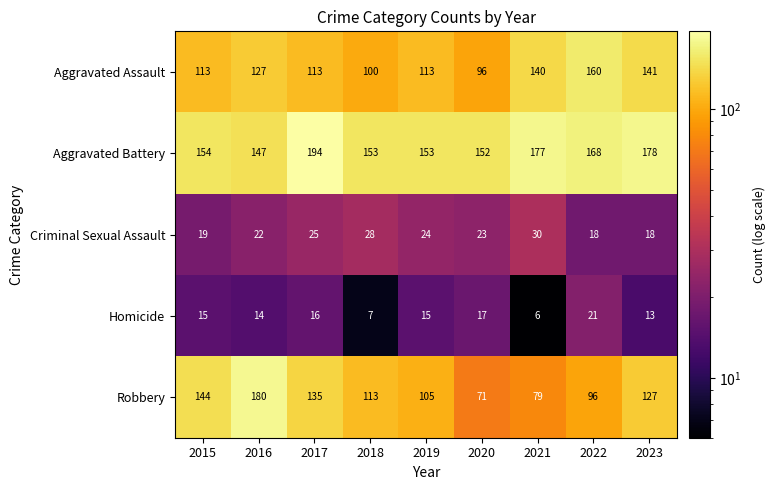

How many series are shown in this chart?

5